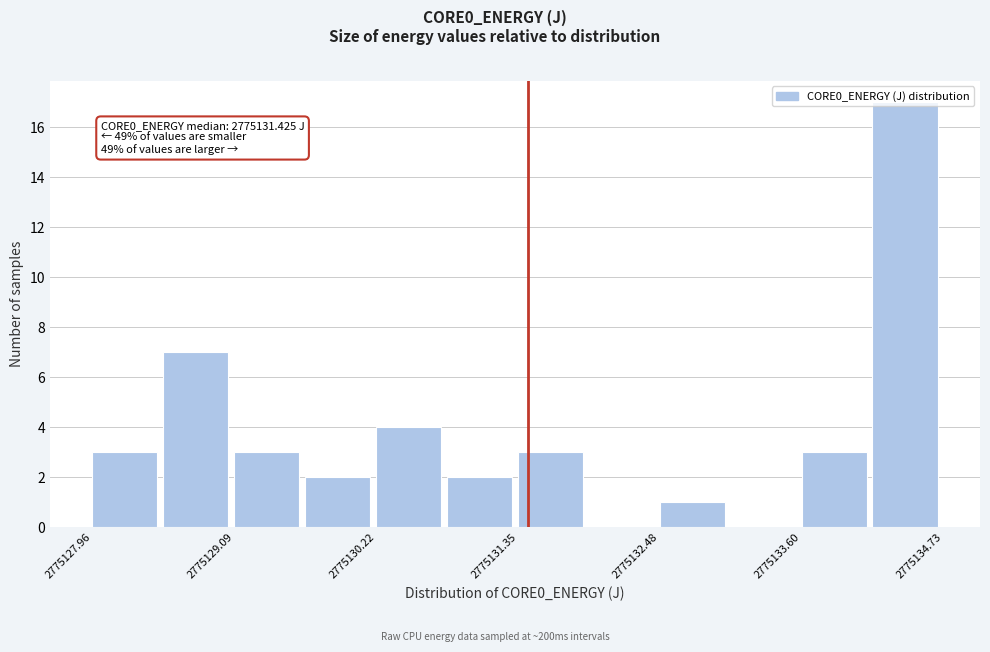

Read against the x-axis, roughly where is the centre of the tallest bar?

2775134.4